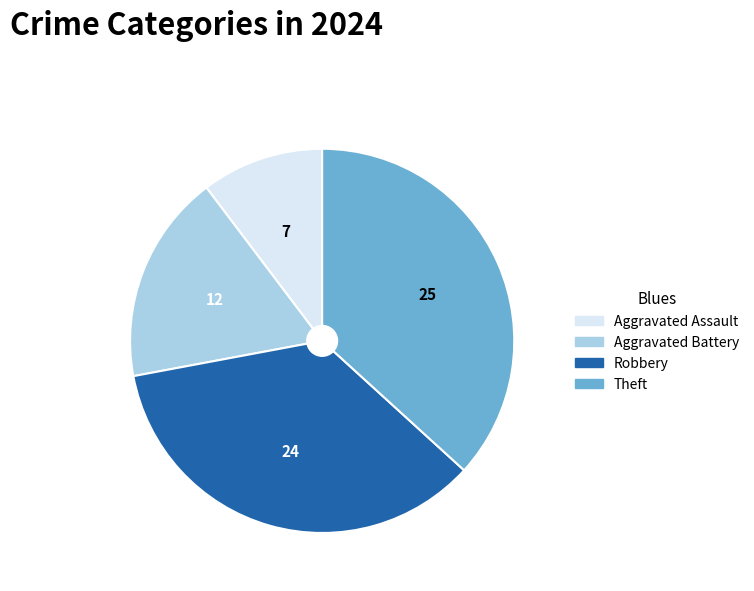

Do Aggravated Assault and Aggravated Battery together represent more than half of the pie?

No